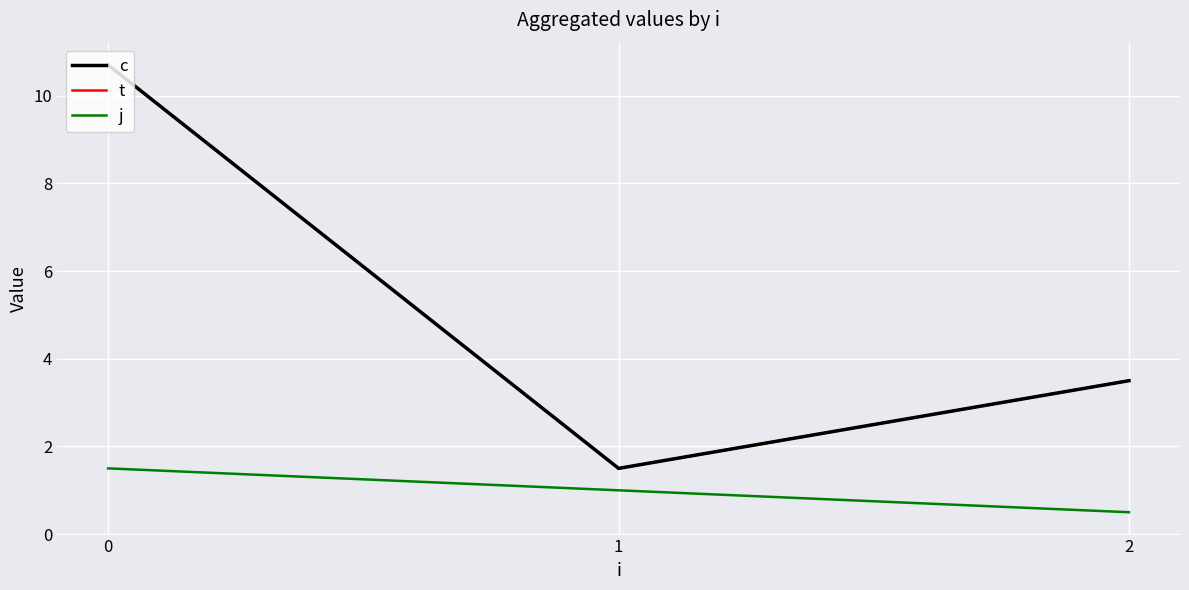

List the series in order of their peak value, highest first.

c, t, j